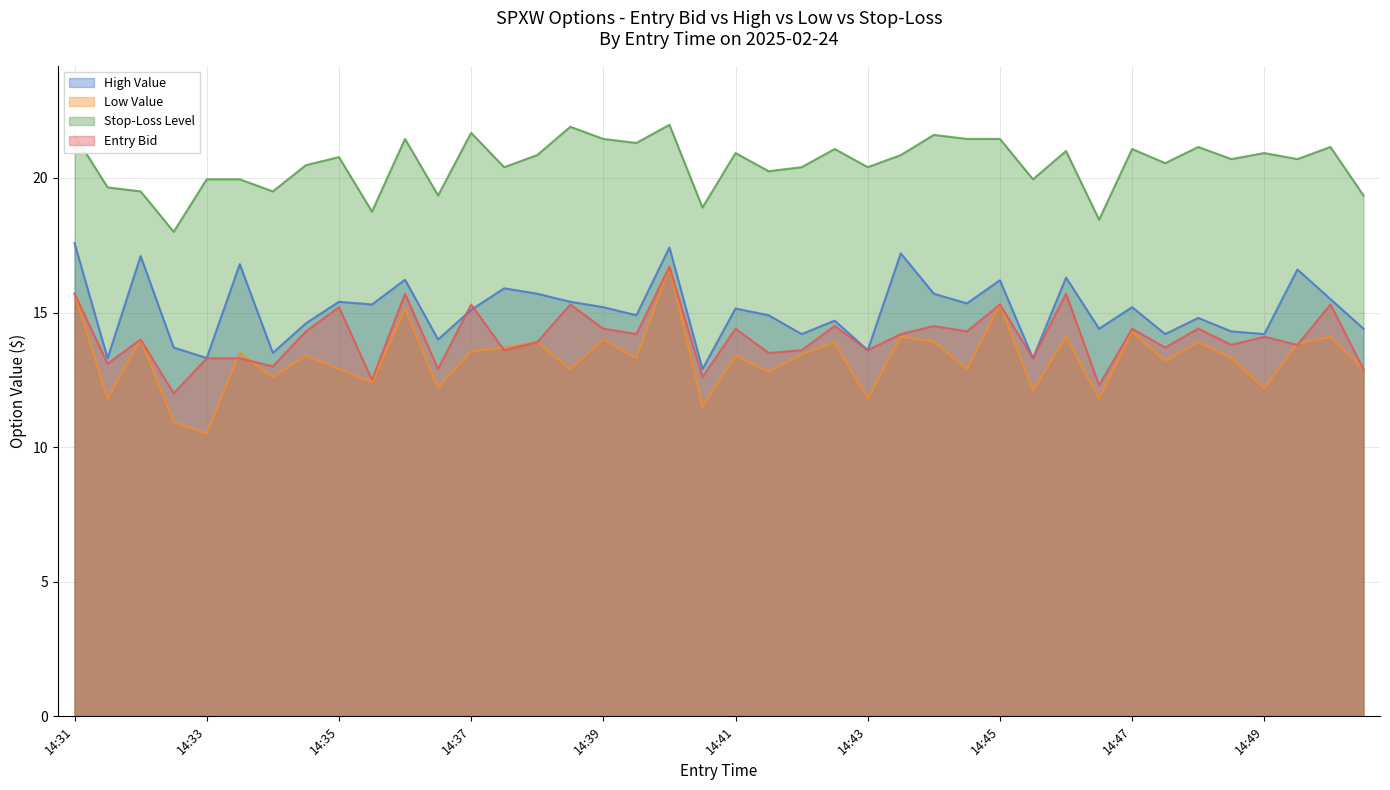

How many data points in entry_bid are above 14?

20